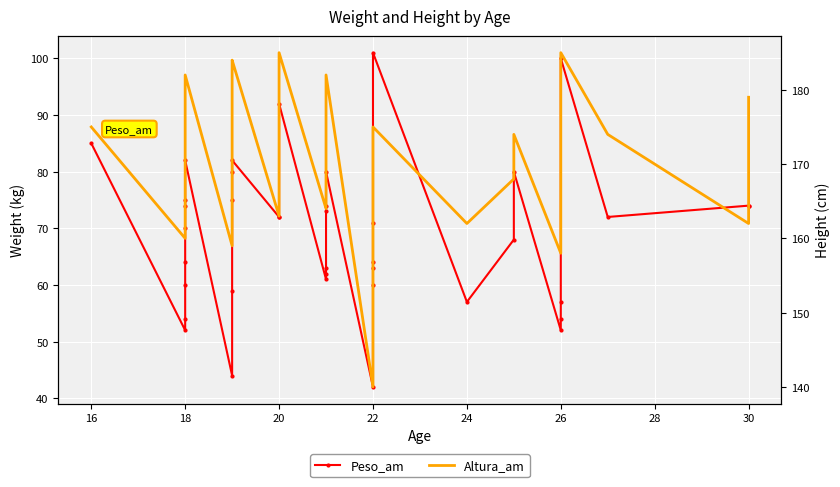

What is the difference between the maximum and minimum values in the Altura_am series?

45